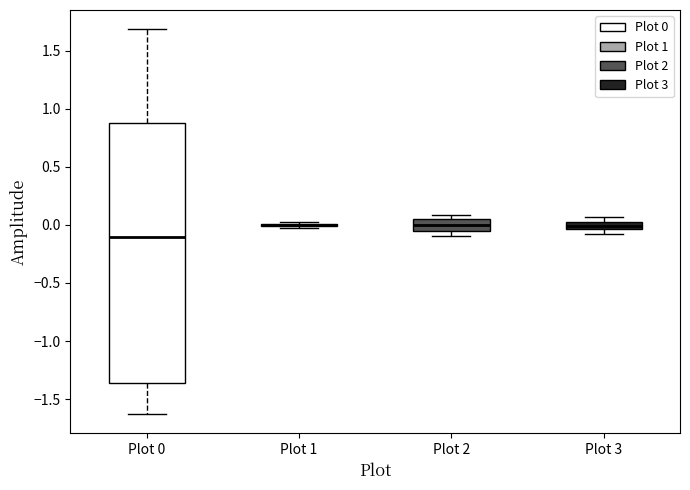

Which box is the tallest, from its lower edge to its upper edge?

Plot 0